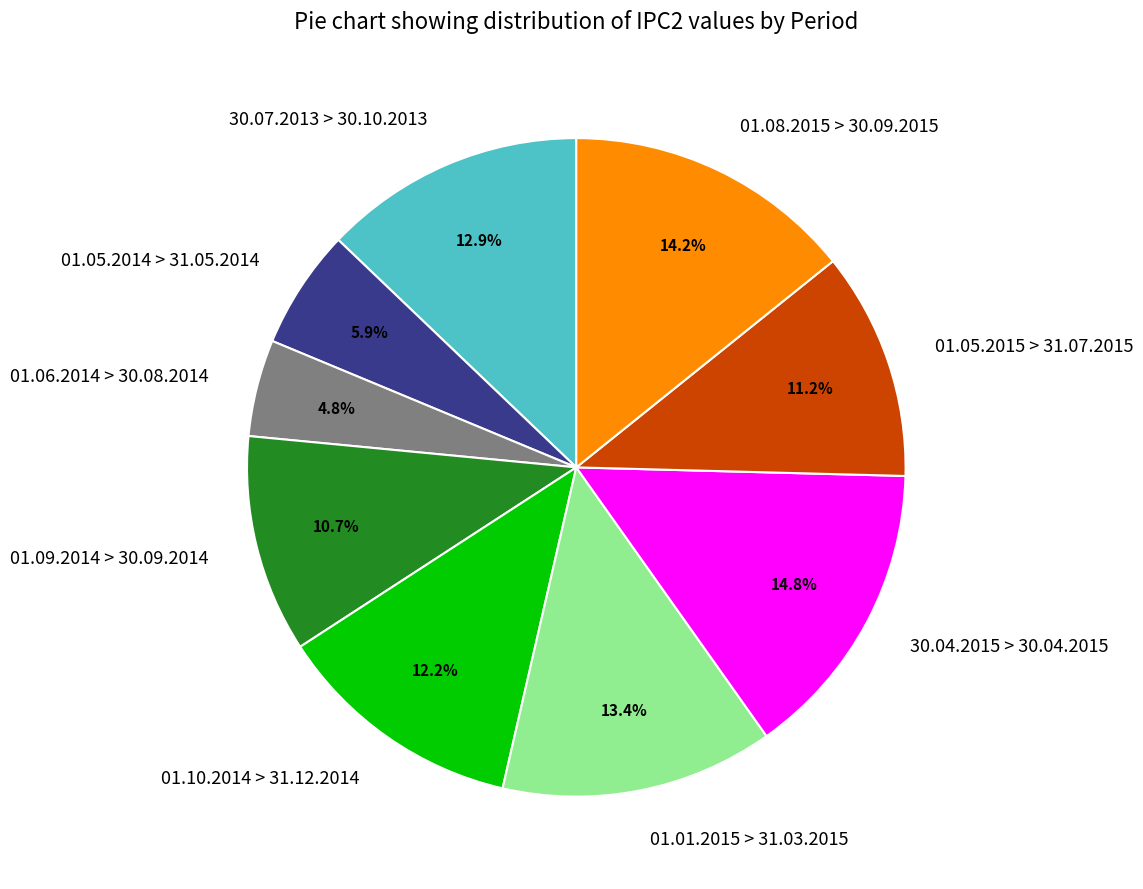

Do 30.04.2015 > 30.04.2015 and 01.01.2015 > 31.03.2015 together represent more than half of the pie?

No